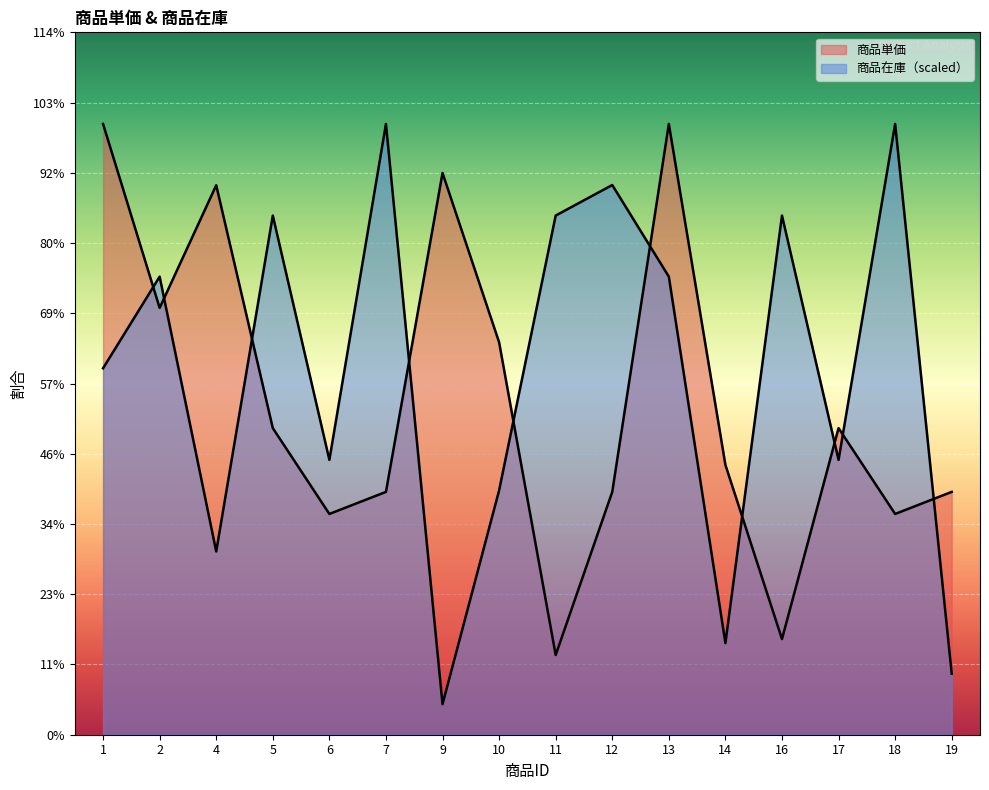

At which category is the sum across all series the highest?

13